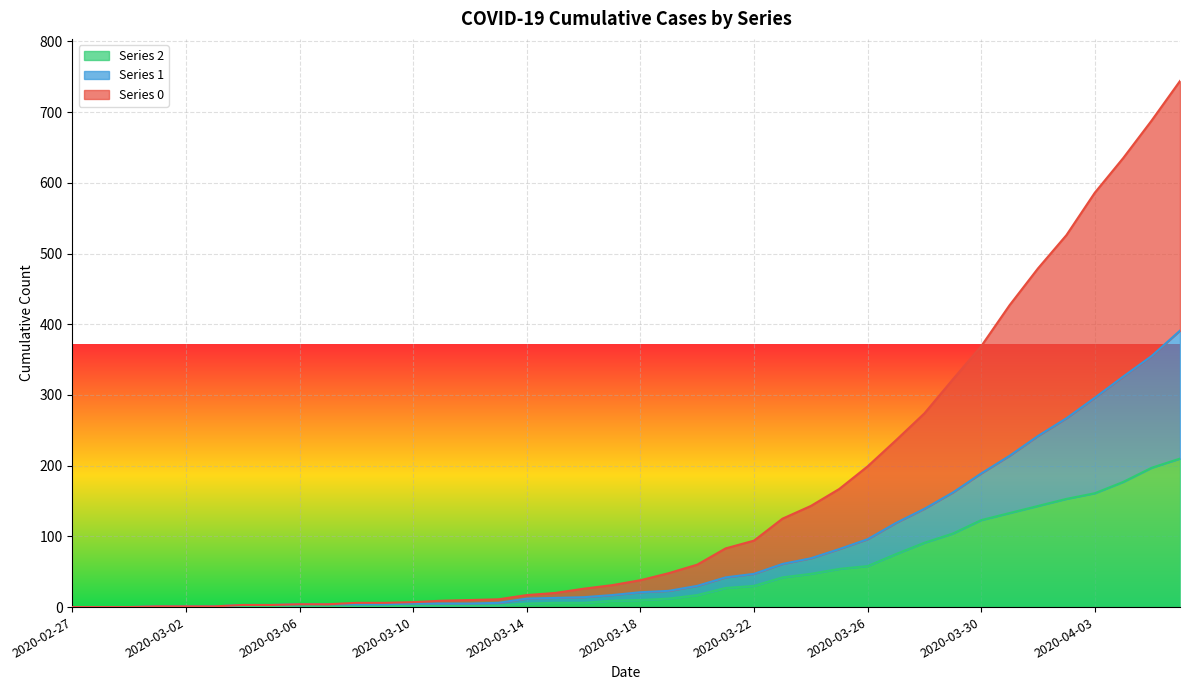

Is it true that 2 equals 13 at 2020-03-18?

False